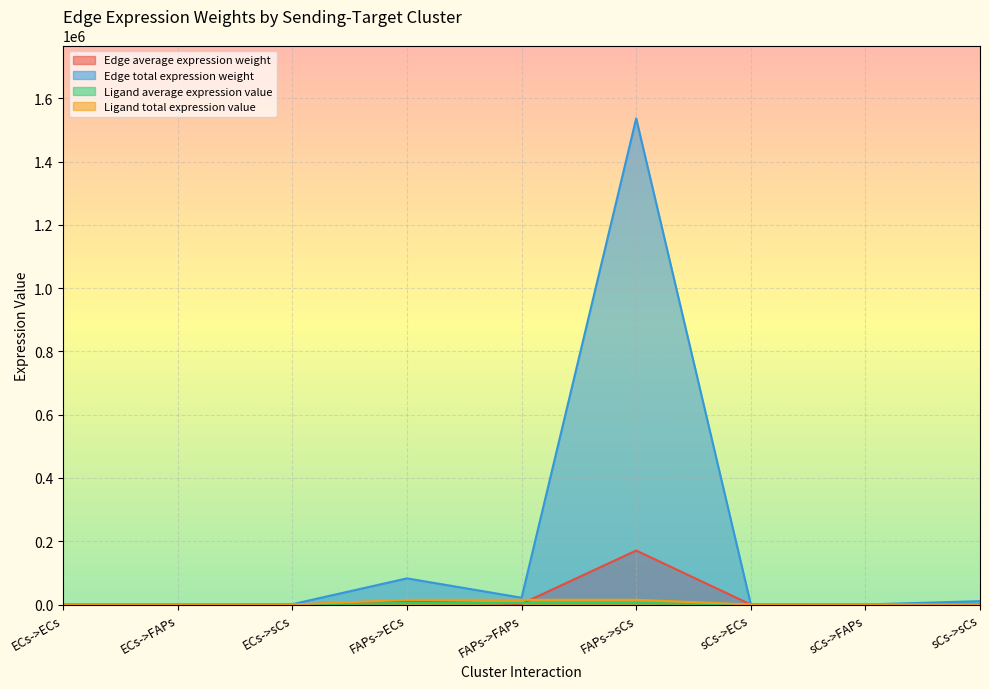

Does the chart display data point markers on the line(s)?

No